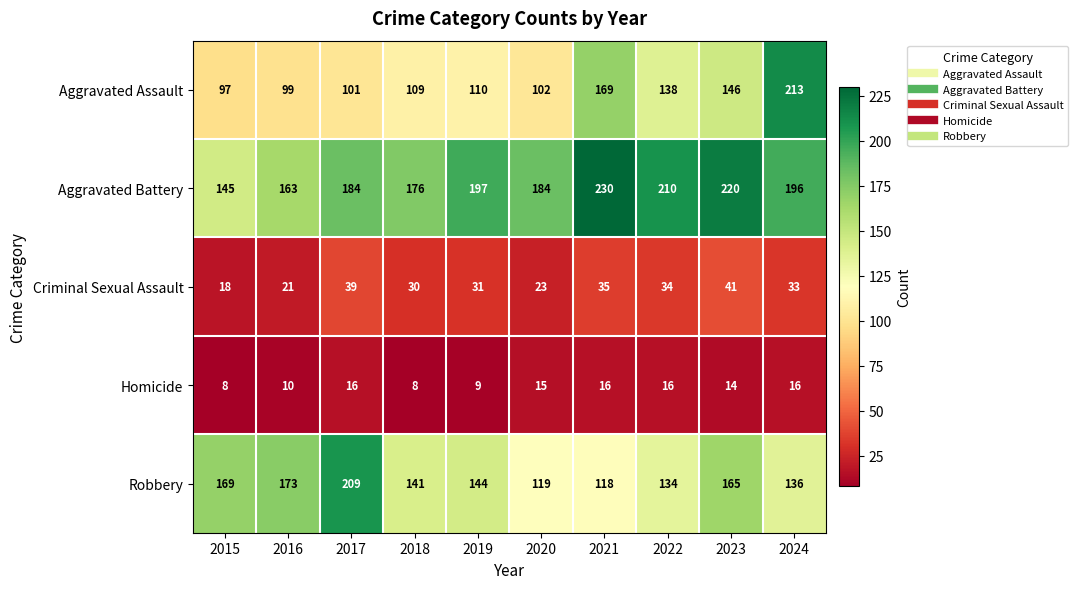

What is the sum of the Criminal Sexual Assault values at 2023 and 2017?

80